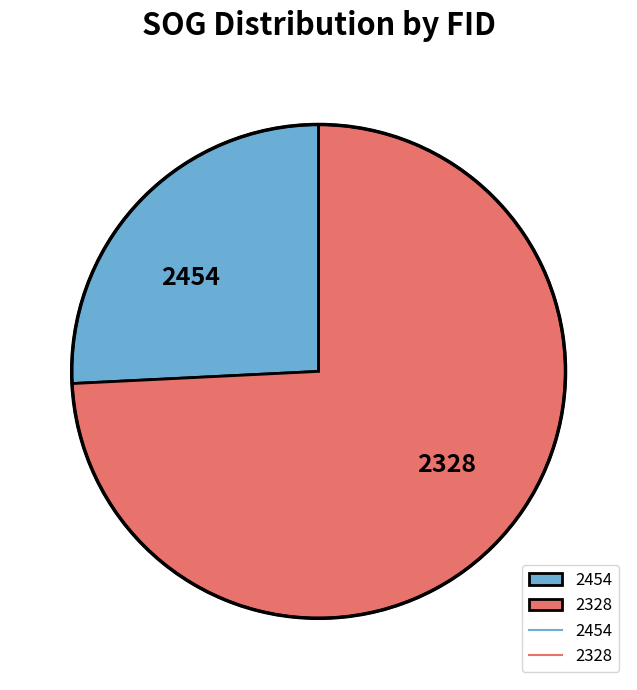

Do 2454 and 2328 together represent more than half of the pie?

Yes